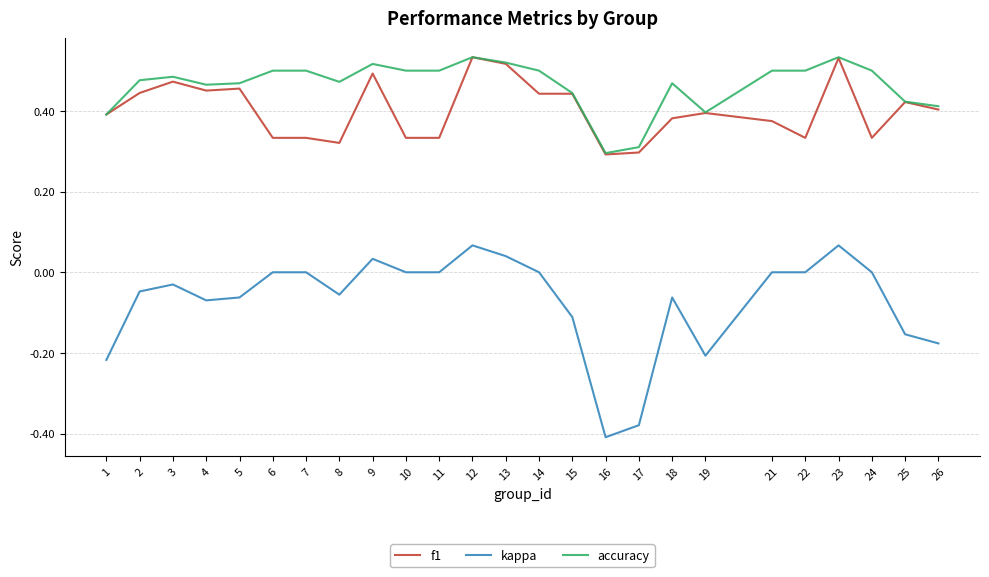

The kappa series shows 0.0 at 10. True or false?

True